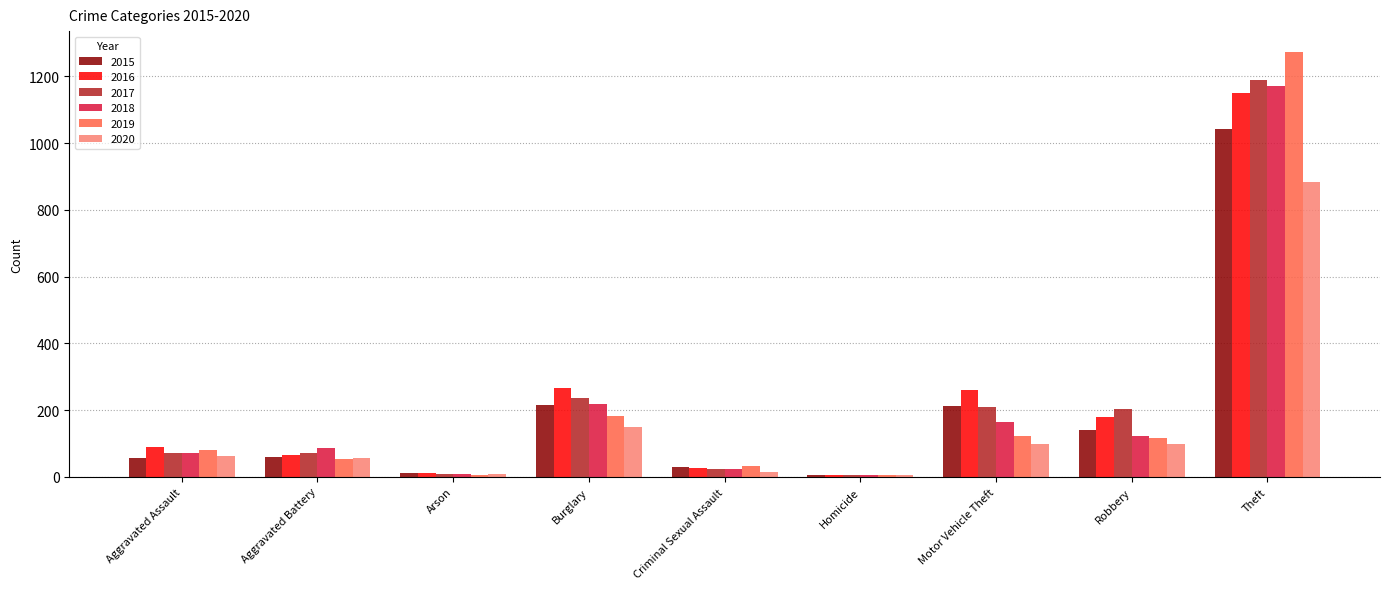

At which label does 2019 reach its peak?

Theft